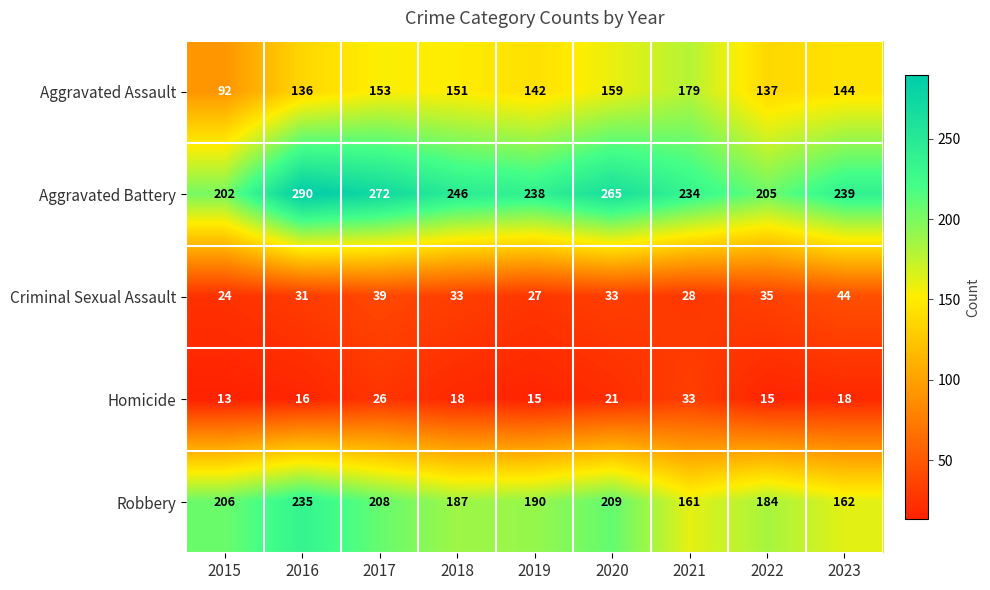

At which category does the chart reach its minimum across all series?

2015